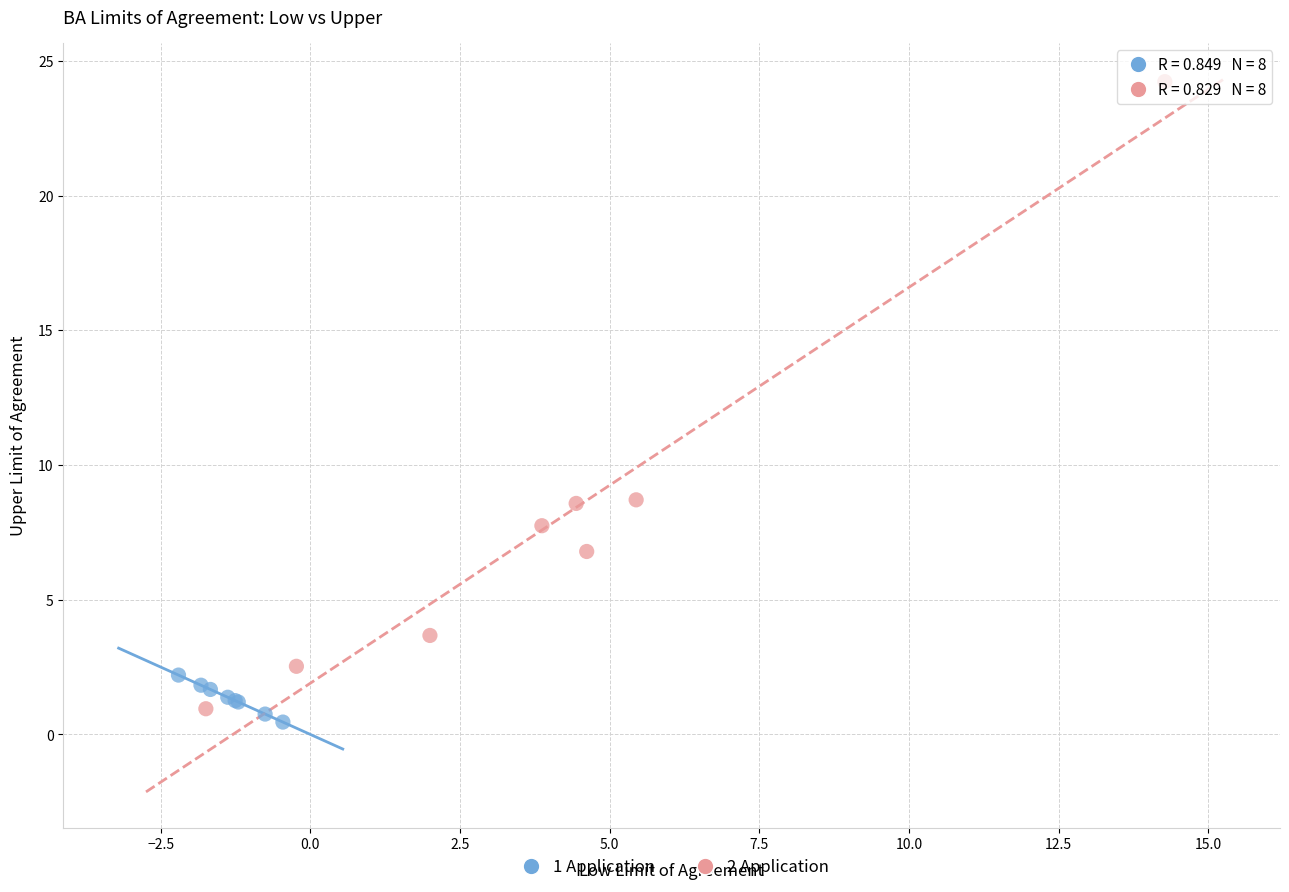

Which series has the largest Y range (max minus min)?

2 Application